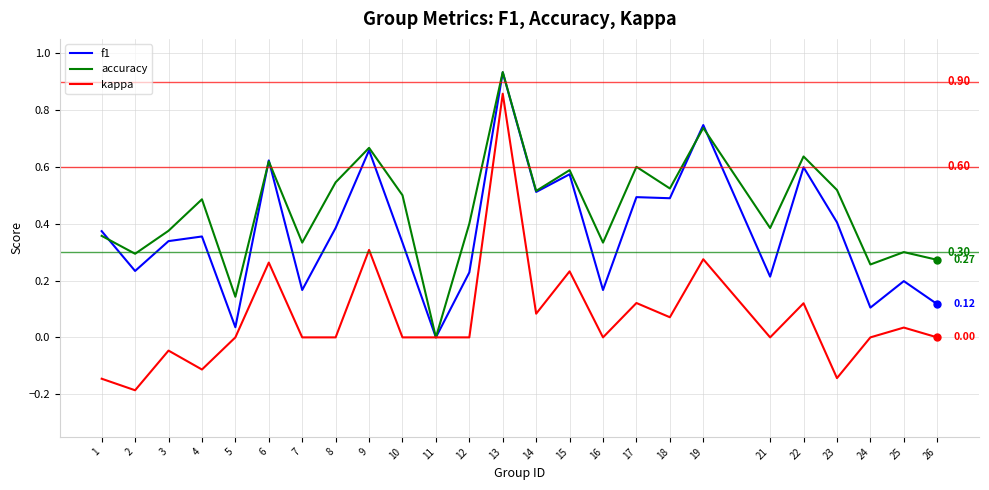

Is the value of f1 at 9 greater than the value of accuracy at 18?

Yes